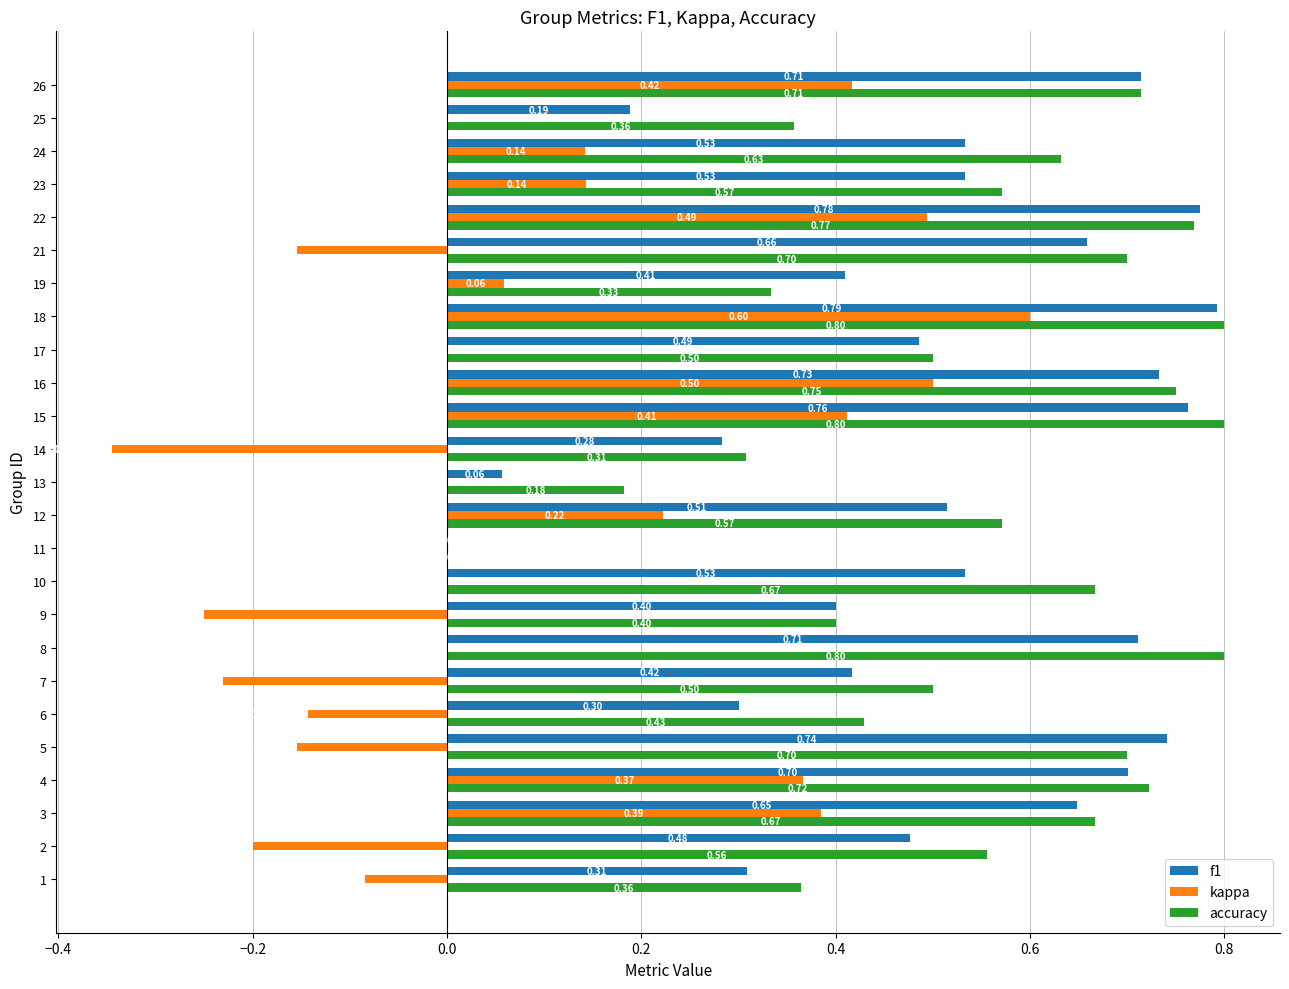

What is the total value across all series at 19?

0.8